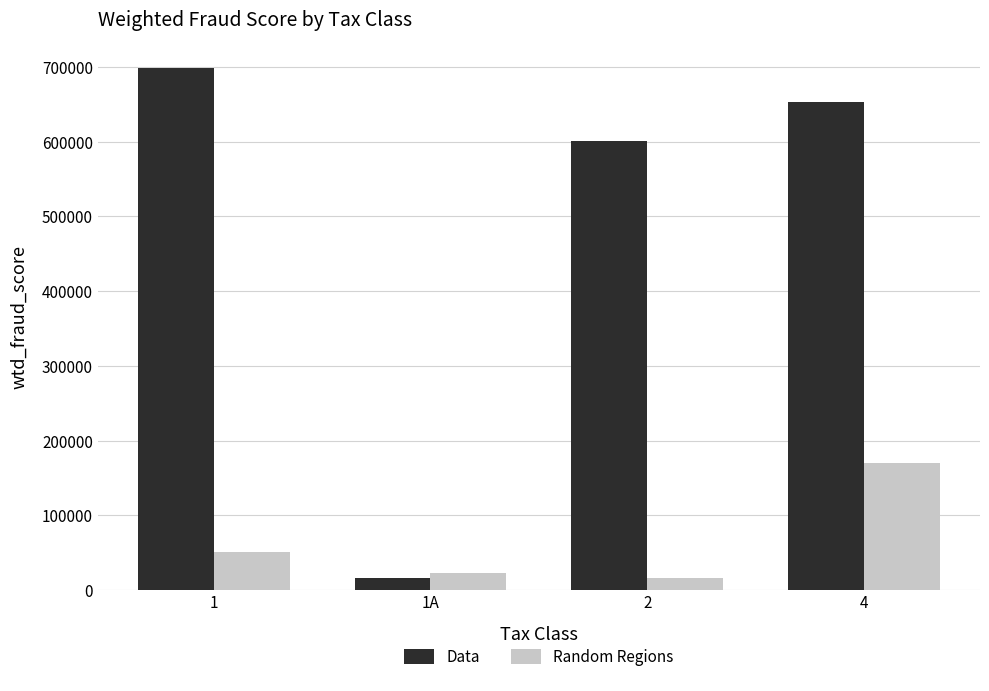

Where does the Data series first go above 653367?

1